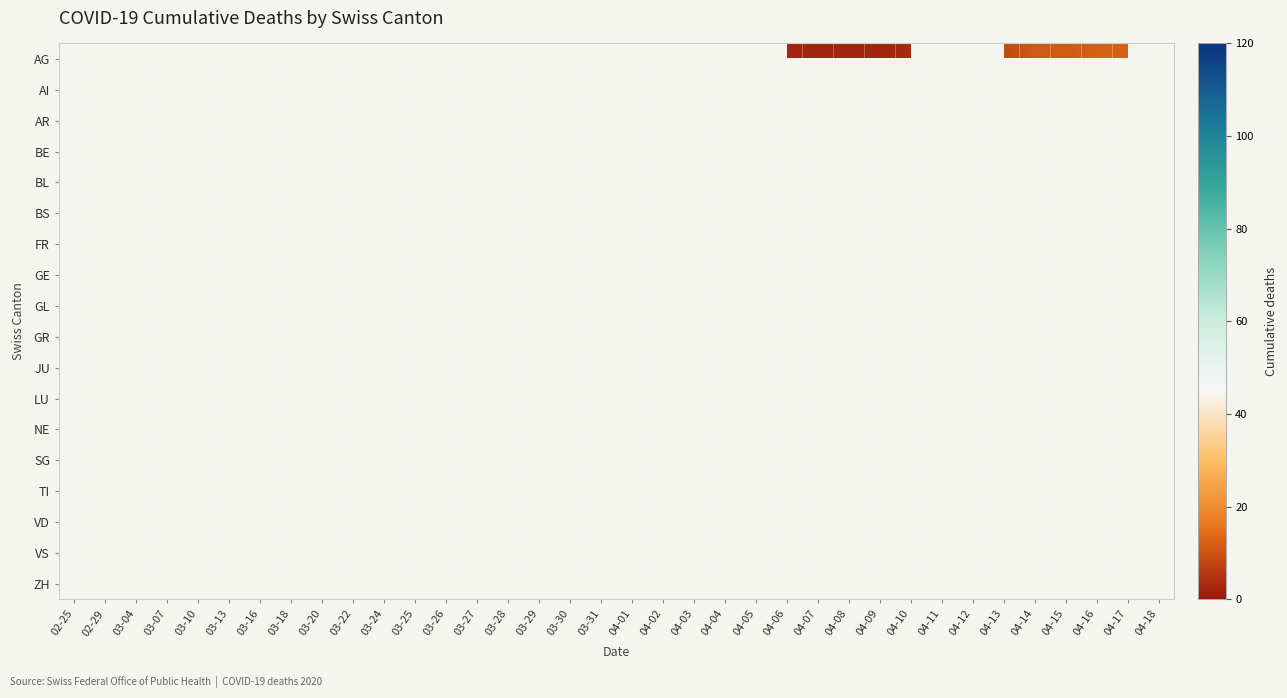

How many distinct data groups are displayed?

18